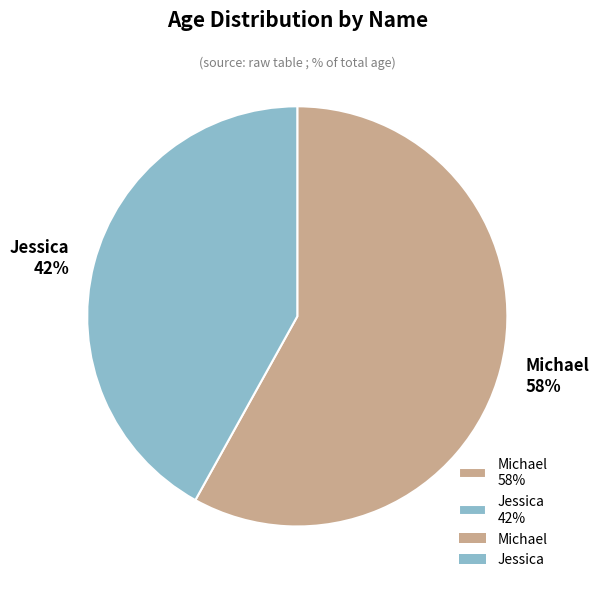

Do Jessica 42% and Michael 58% together represent more than half of the pie?

Yes